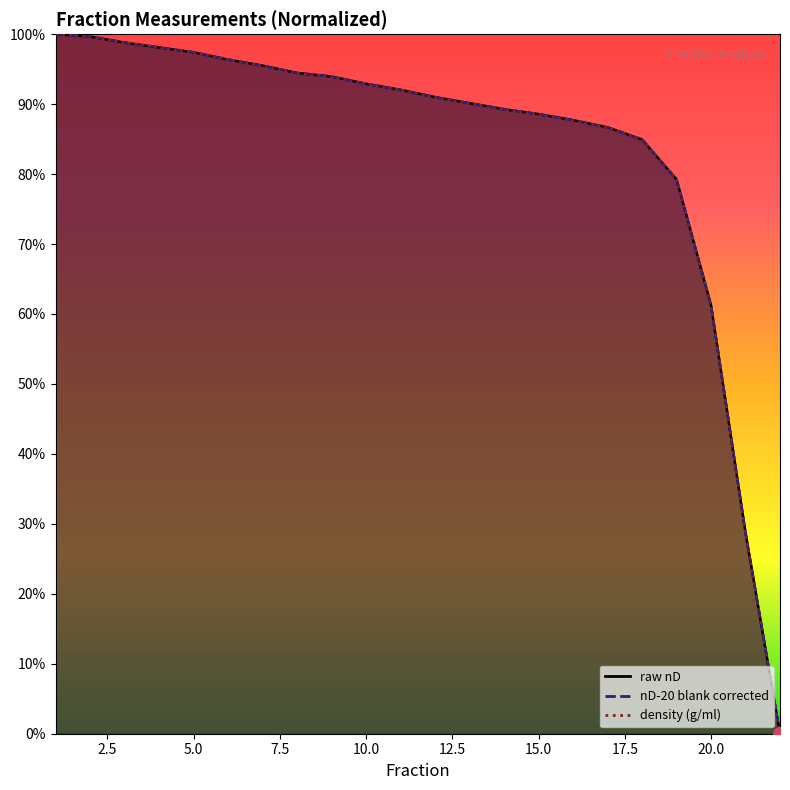

At which category is the sum across all series the highest?

1